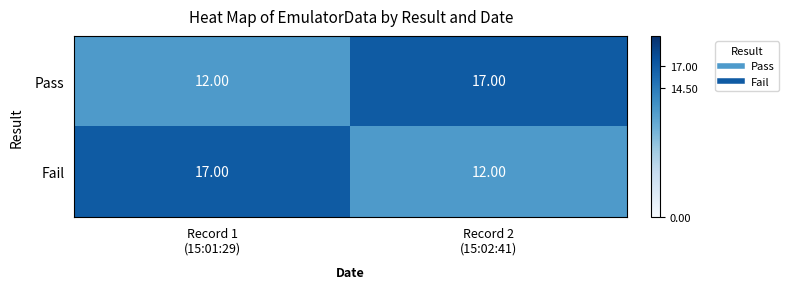

What is the difference between the maximum and minimum values in the Pass series?

5